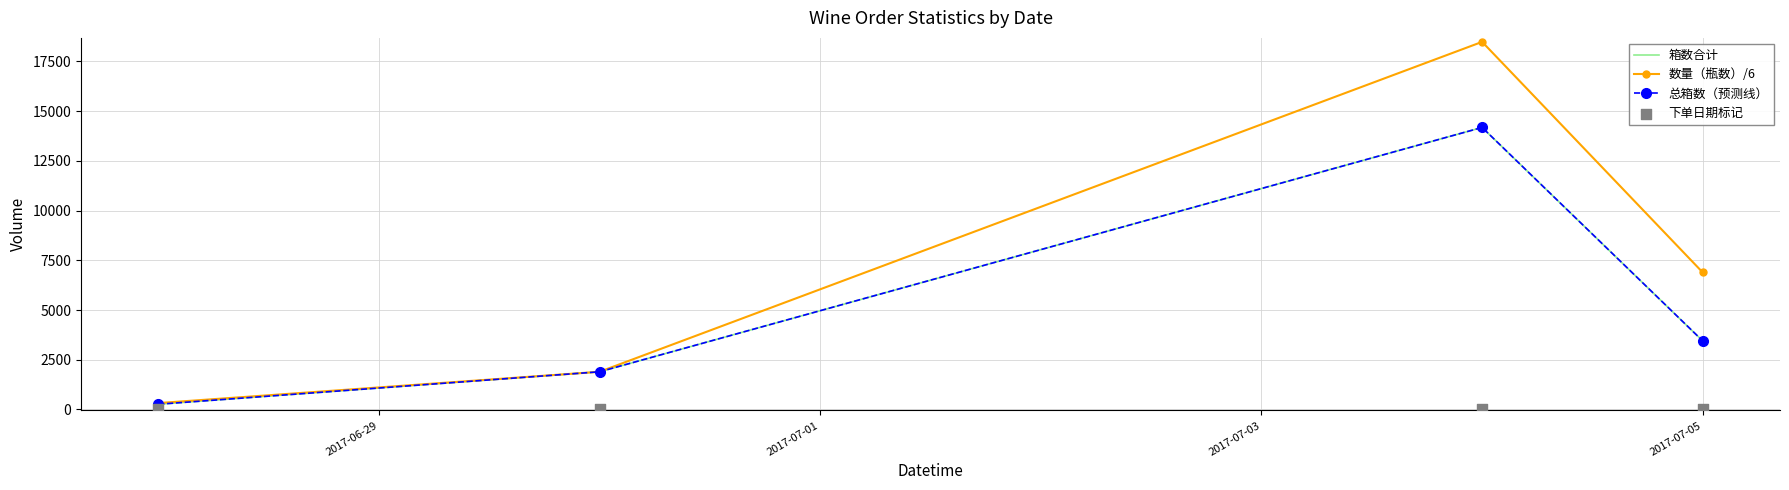

At how many categories does at least one series exceed 15191?

1